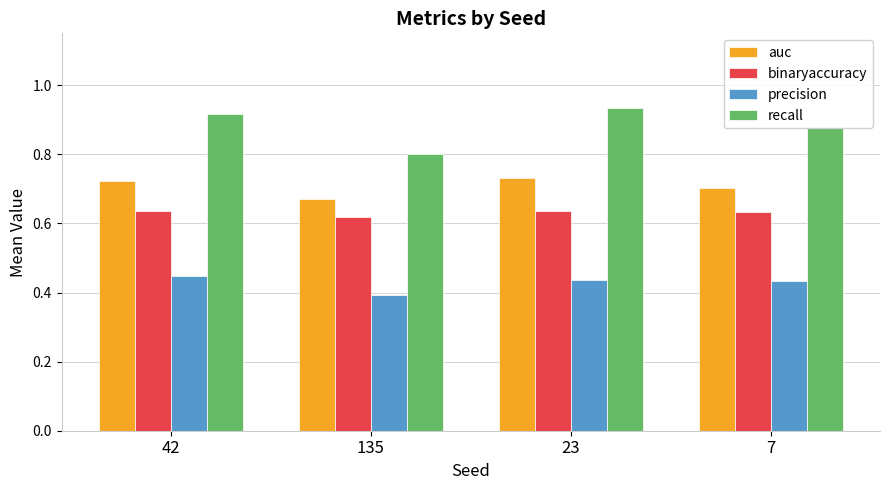

Is it true that precision equals 0.3 at 7?

False